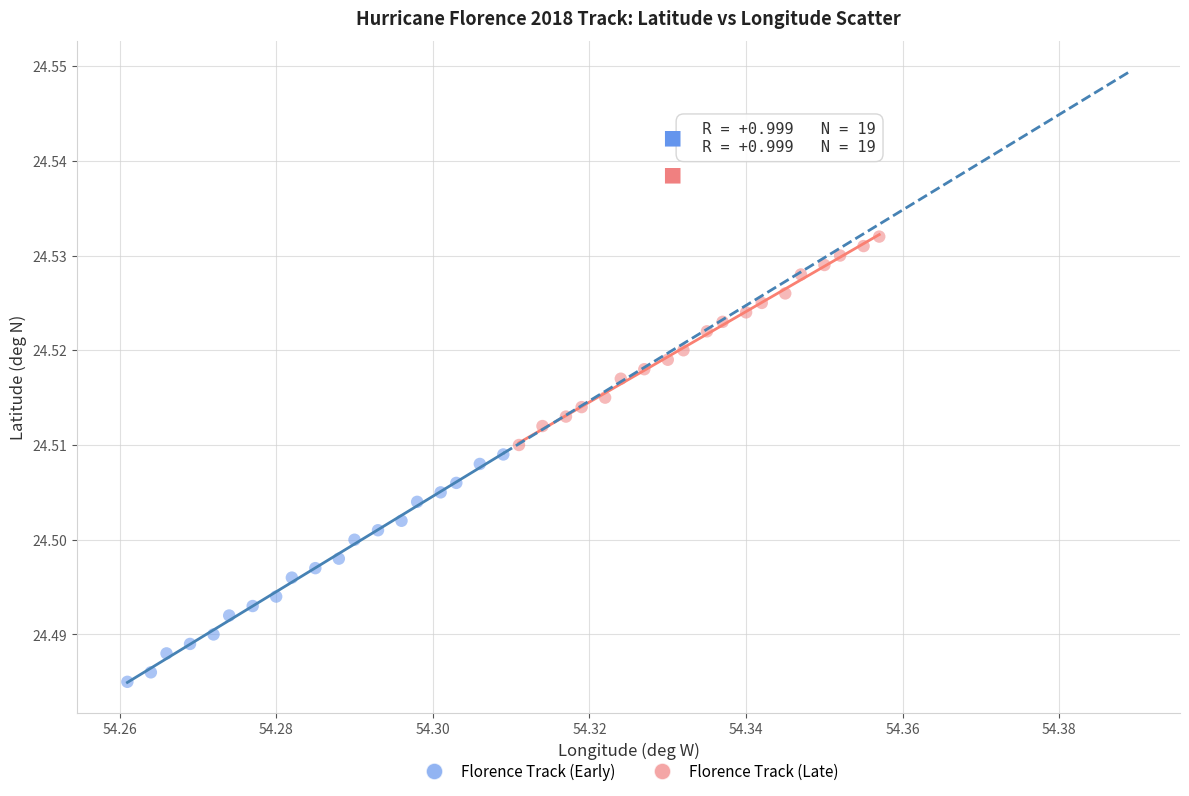

Which series has the widest spread of Y values?

Florence Track (Early)